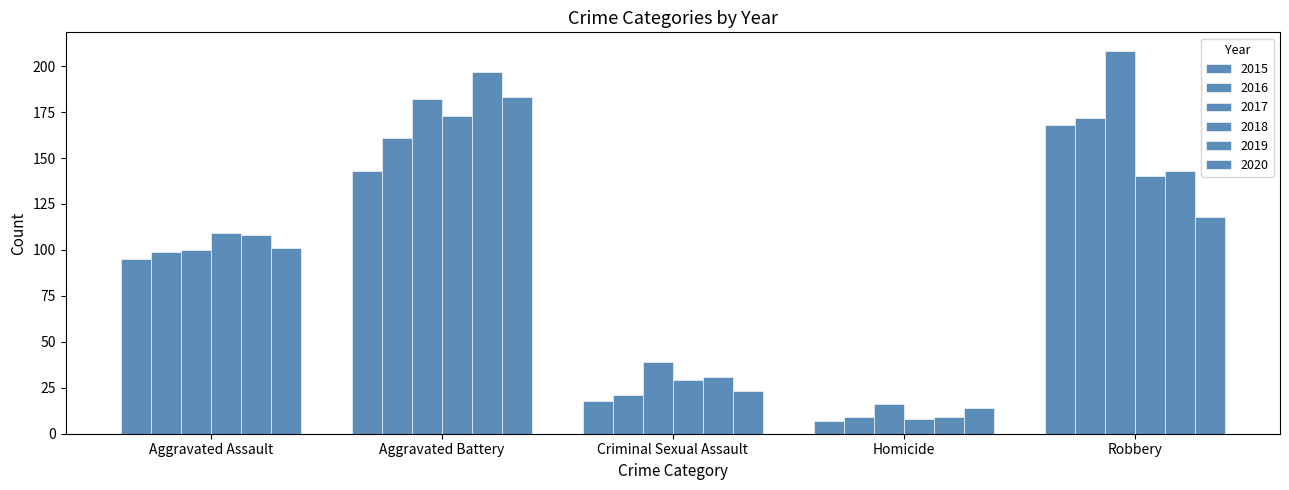

Reading left to right, what are all the values shown in this chart?

2015: Aggravated Assault=95	Aggravated Battery=143	Criminal Sexual Assault=18	Homicide=7	Robbery=168
2016: Aggravated Assault=99	Aggravated Battery=161	Criminal Sexual Assault=21	Homicide=9	Robbery=172
2017: Aggravated Assault=100	Aggravated Battery=182	Criminal Sexual Assault=39	Homicide=16	Robbery=208
2018: Aggravated Assault=109	Aggravated Battery=173	Criminal Sexual Assault=29	Homicide=8	Robbery=140
2019: Aggravated Assault=108	Aggravated Battery=197	Criminal Sexual Assault=31	Homicide=9	Robbery=143
2020: Aggravated Assault=101	Aggravated Battery=183	Criminal Sexual Assault=23	Homicide=14	Robbery=118